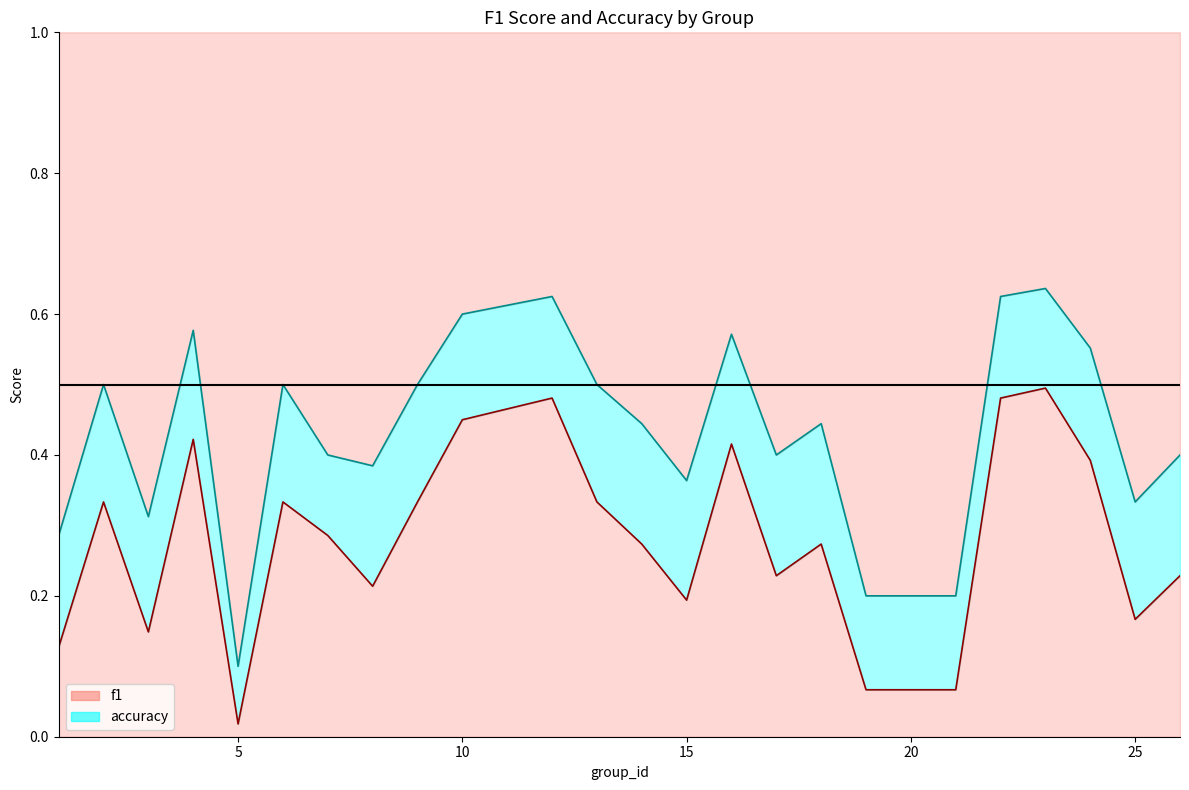

True or false: accuracy line and f1 line intersect in this chart.

False